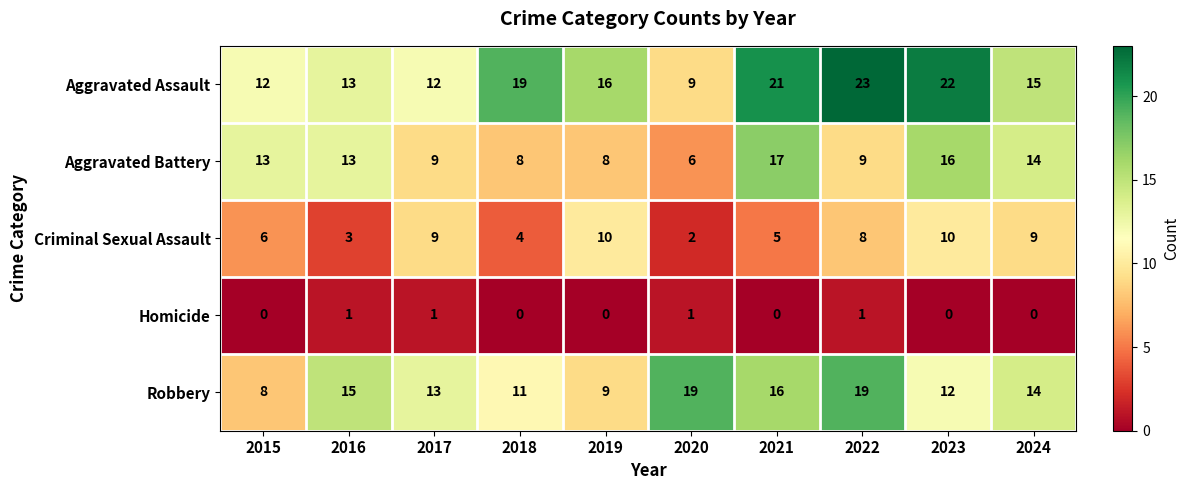

What is the difference between the maximum and minimum values in the Aggravated Assault series?

14